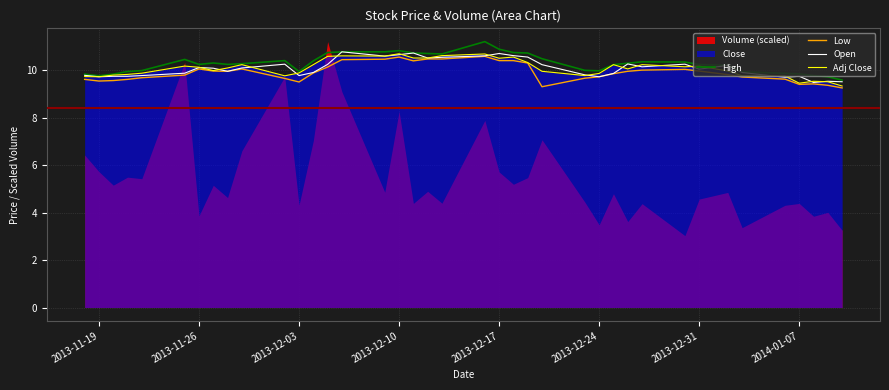

Which series has the largest total across all categories?

High